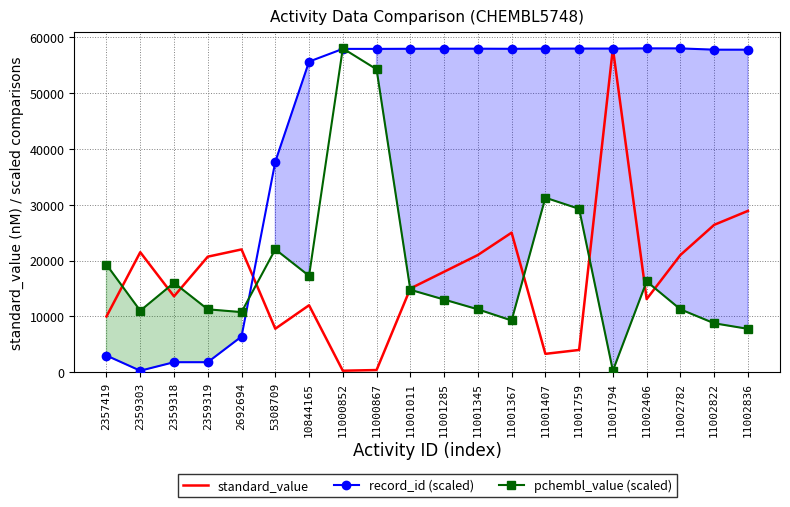

Where is pchembl_value (scaled) nearest to the value 29140?

11001759